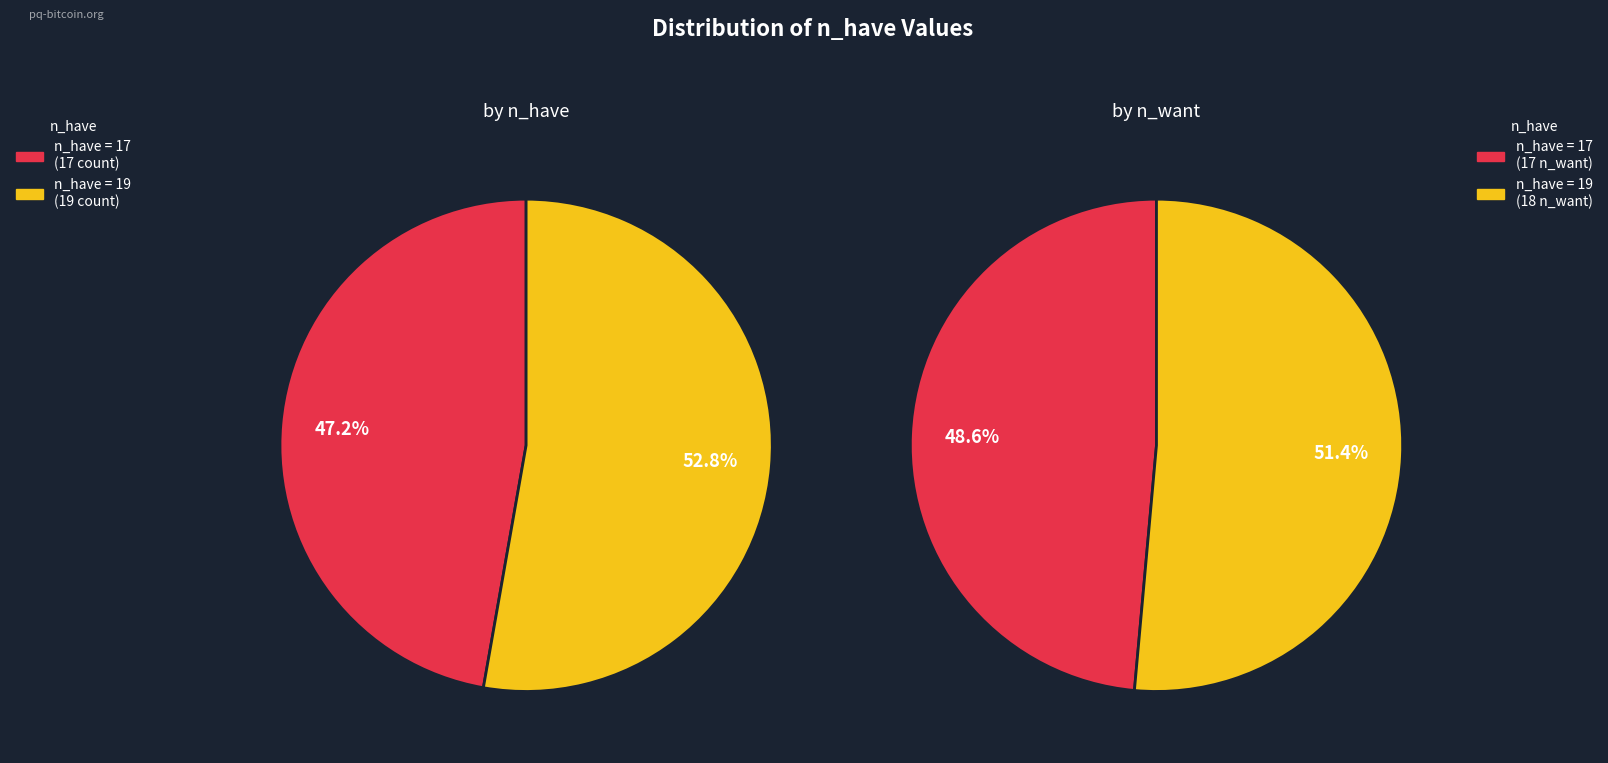

Between 17 and 19, which is larger?

19